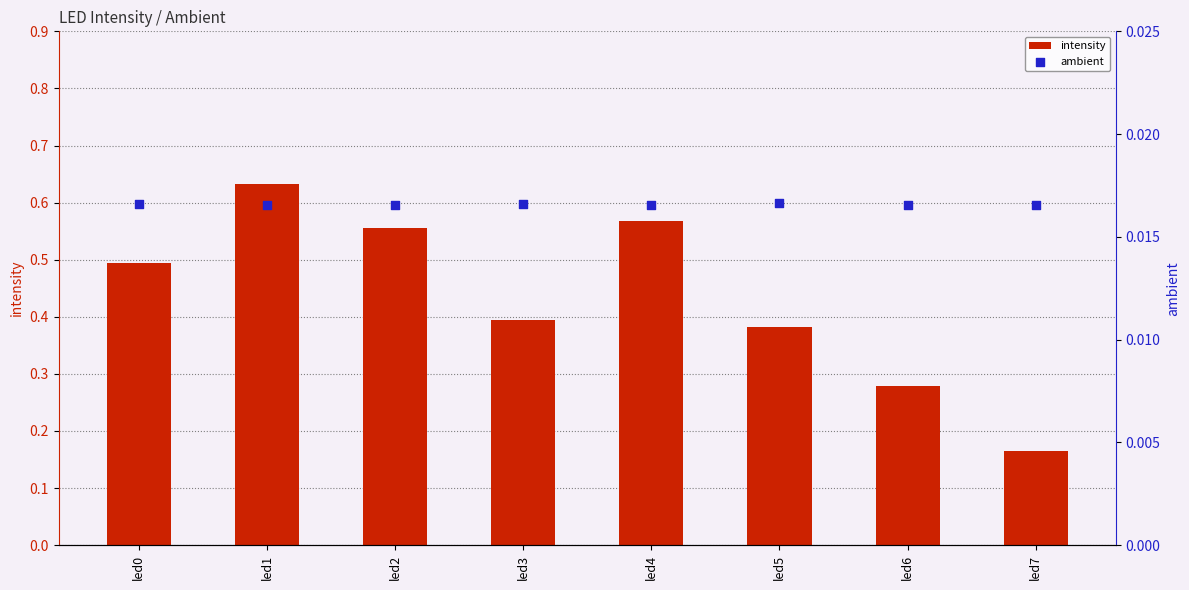

Which series has the largest Y range (max minus min)?

intensity